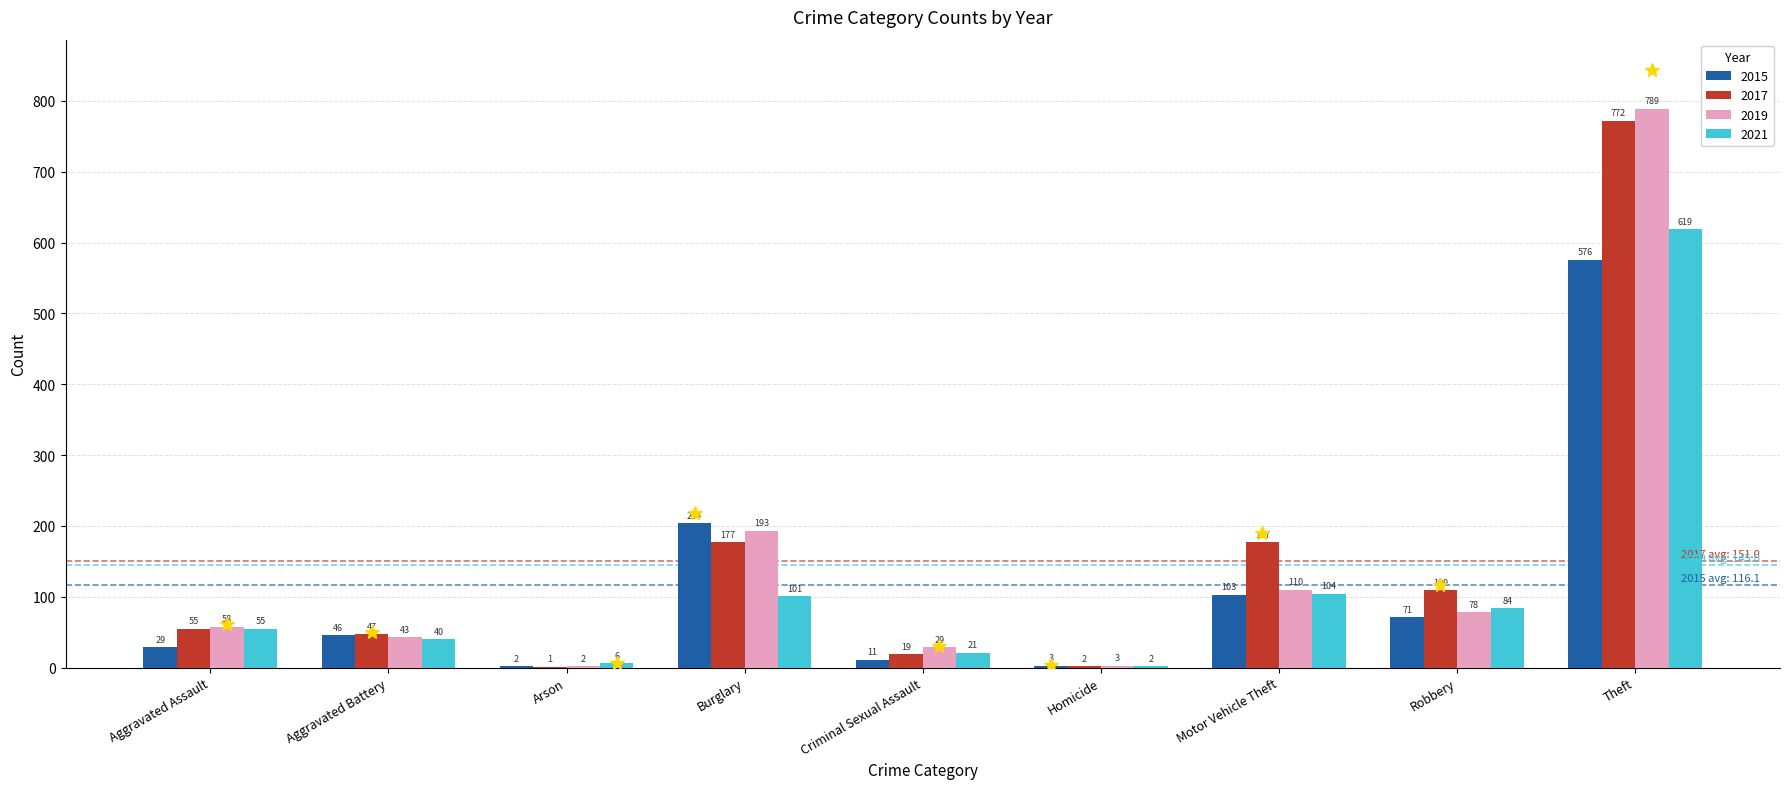

Reading left to right, what are all the values shown in this chart?

2015: 29	46	2	204	11	3	103	71	576
2017: 55	47	1	177	19	2	177	109	772
2019: 58	43	2	193	29	3	110	78	789
2021: 55	40	6	101	21	2	104	84	619